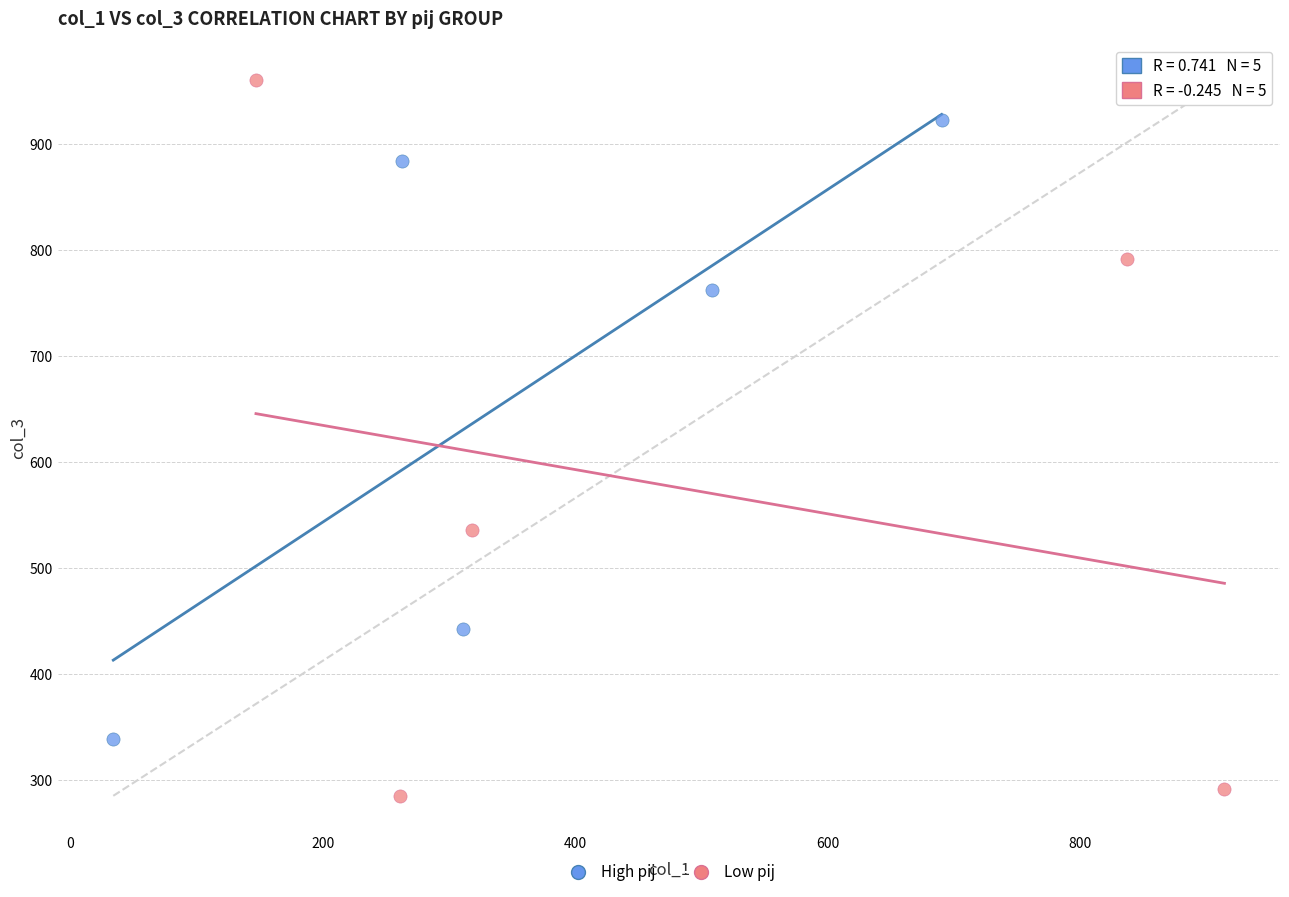

What are all the series names shown in the legend?

High pij, Low pij